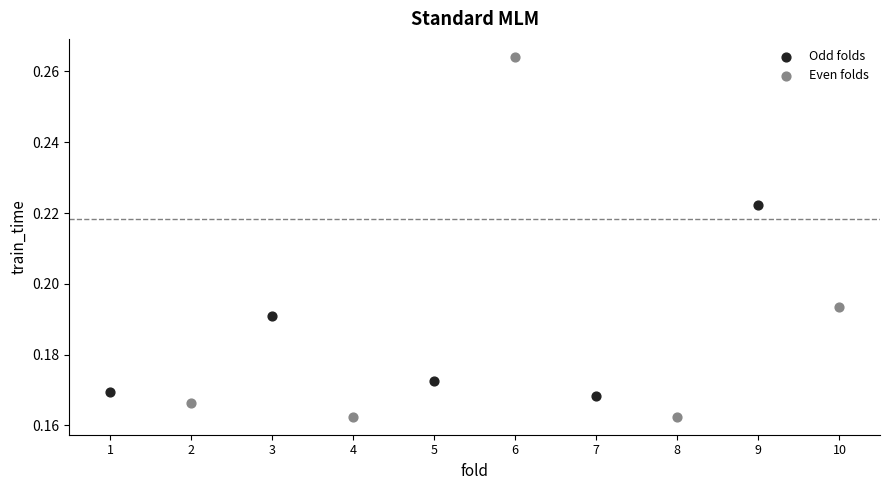

Which series reaches the minimum Y coordinate?

Even folds